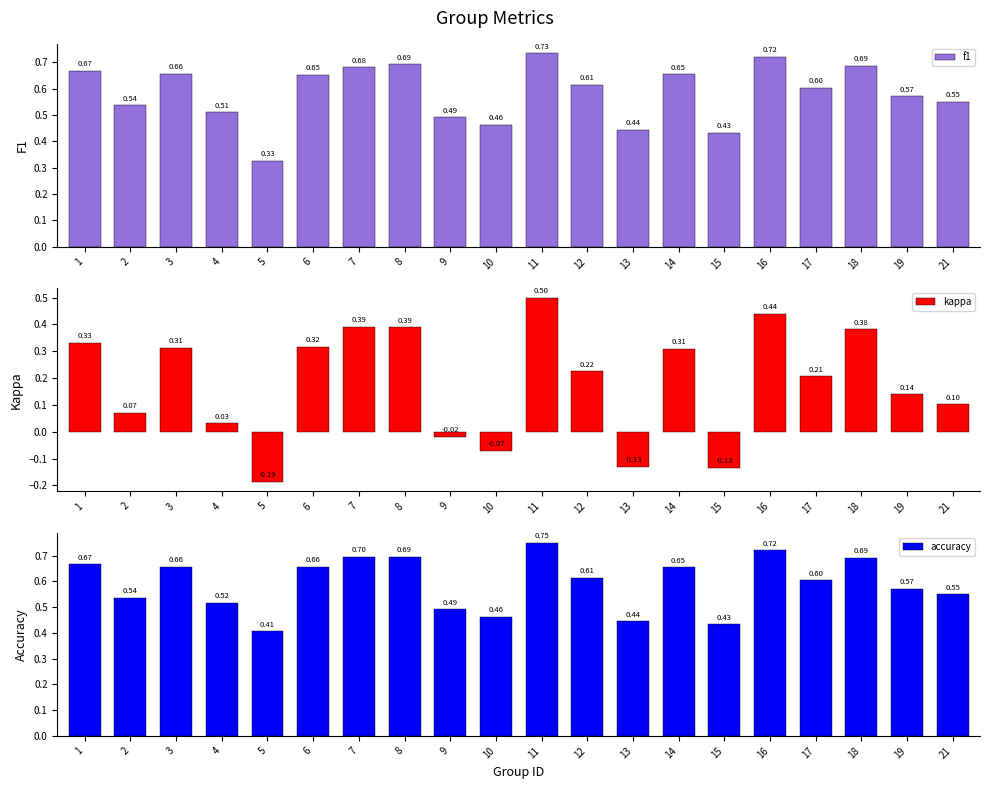

Reading left to right, what are all the values shown in this chart?

f1: 0.7	0.5	0.7	0.5	0.3	0.7	0.7	0.7	0.5	0.5	0.7	0.6	0.4	0.7	0.4	0.7	0.6	0.7	0.6	0.6
kappa: 0.3	0.1	0.3	0.0	-0.2	0.3	0.4	0.4	-0.0	-0.1	0.5	0.2	-0.1	0.3	-0.1	0.4	0.2	0.4	0.1	0.1
accuracy: 0.7	0.5	0.7	0.5	0.4	0.7	0.7	0.7	0.5	0.5	0.8	0.6	0.4	0.7	0.4	0.7	0.6	0.7	0.6	0.6